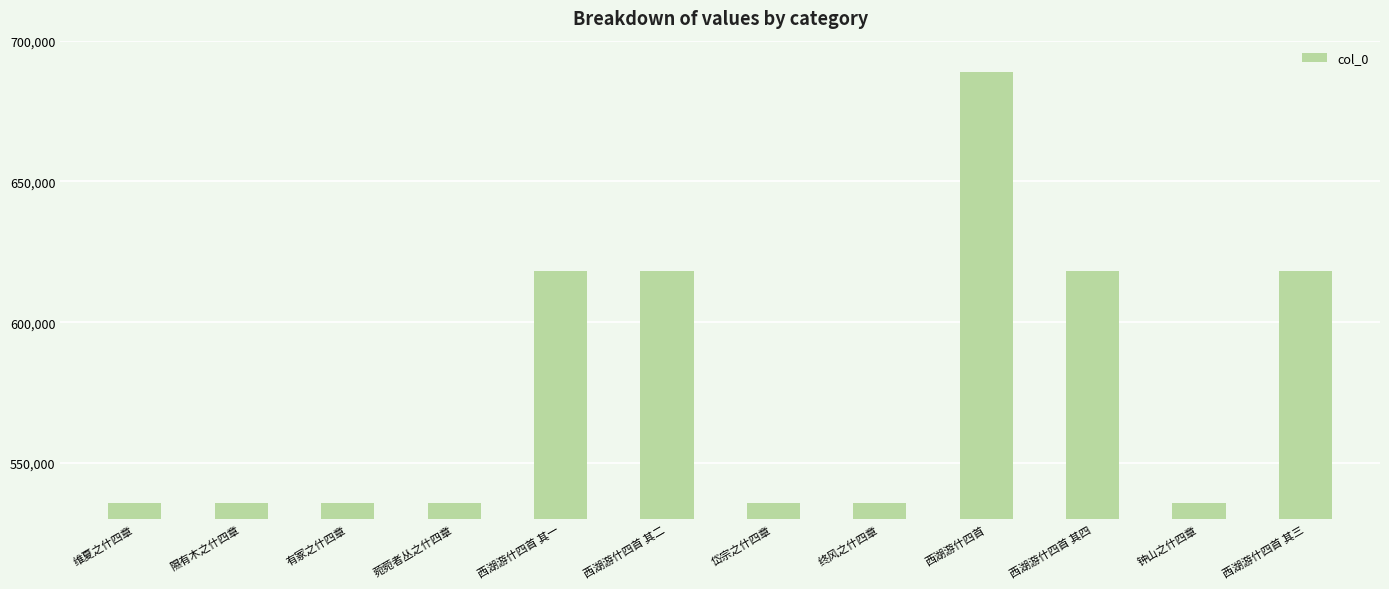

What is the value of the 2nd bar from the left?

535887